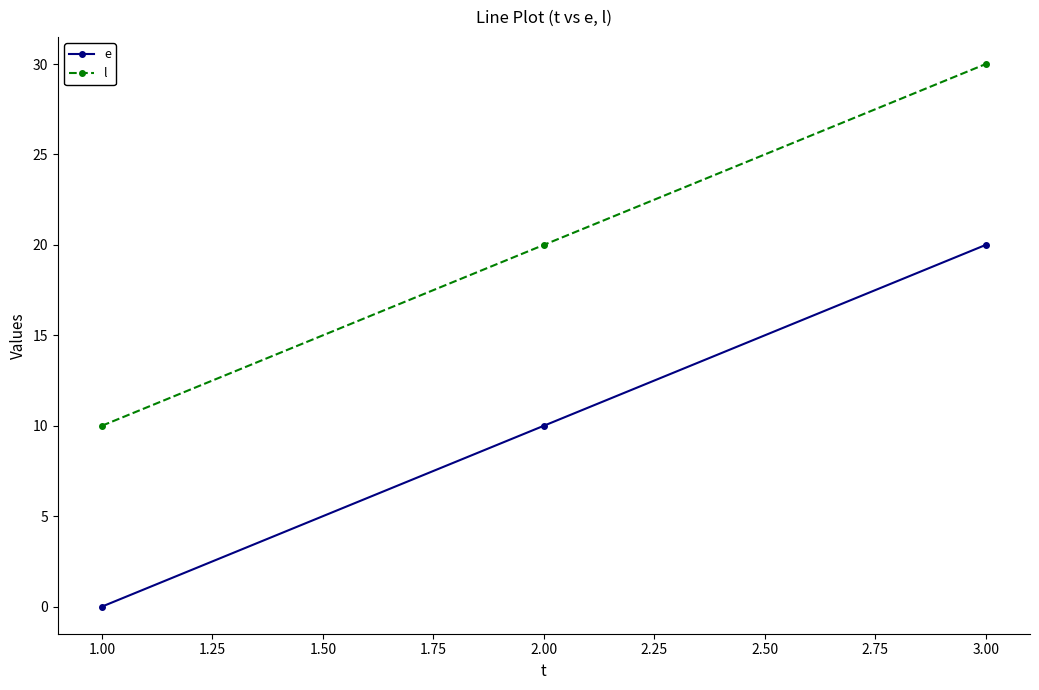

How many lines are shown in the chart?

2